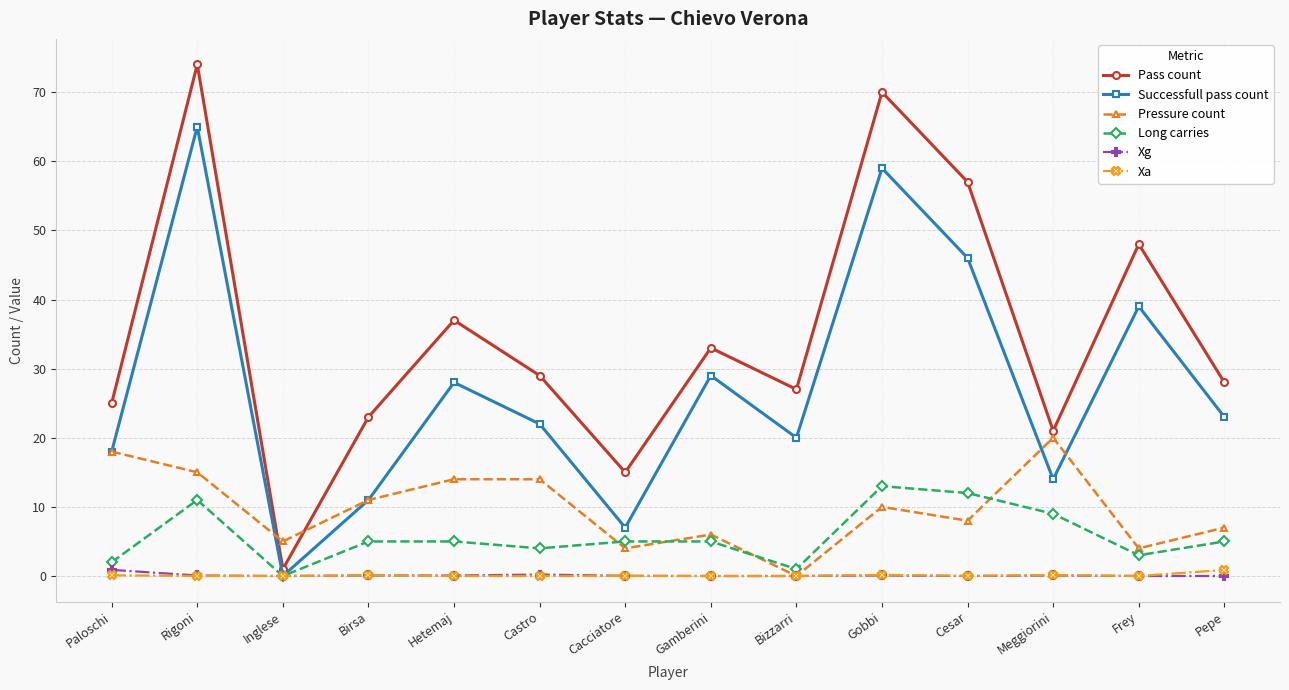

What is the label of the 13th point from the right?

Rigoni